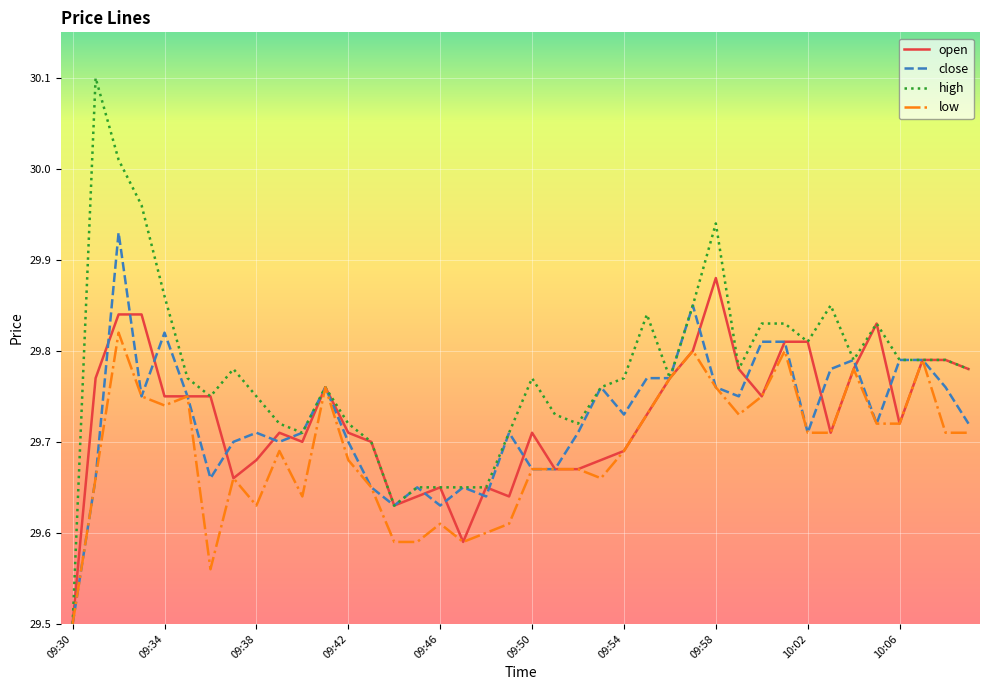

How many lines are shown in the chart?

4